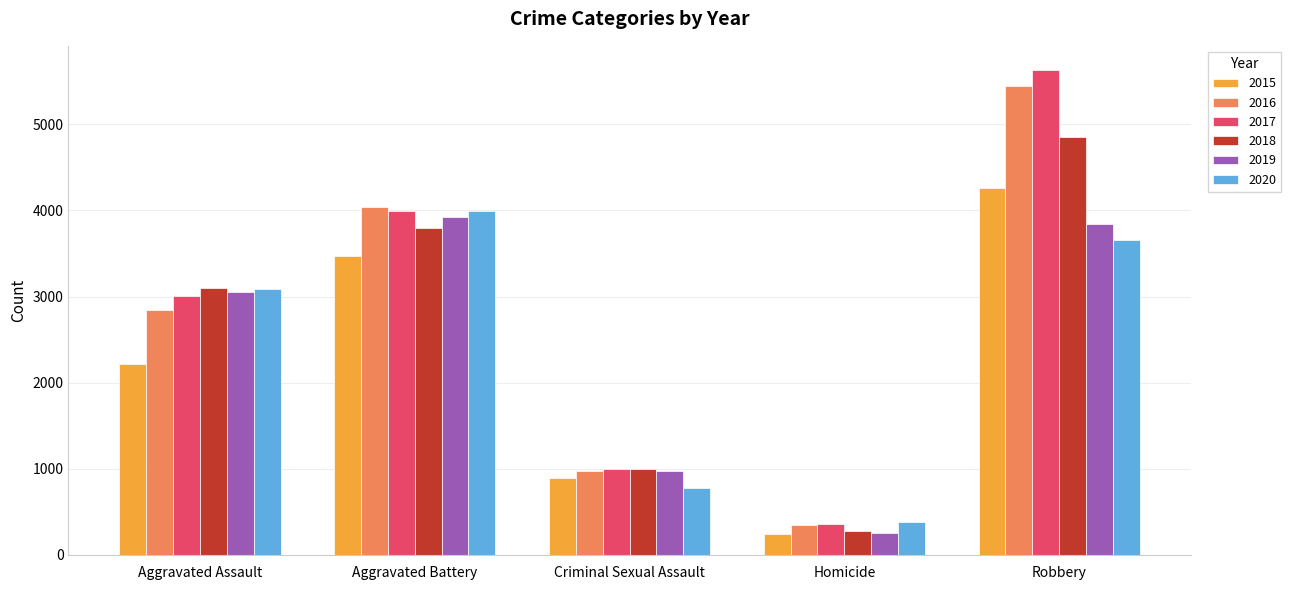

Which category has the highest value across all series?

Robbery